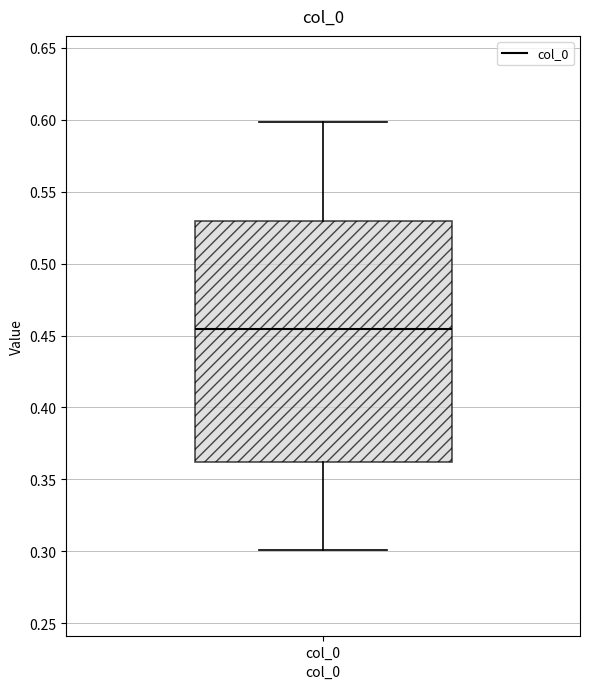

Transcribe this box plot: give where the median line is, the range the box spans, and where the two whiskers end, as read against the y-axis. The values are not printed on the chart, so give them approximately, as read against the axis.

median 0.455, box 0.360 to 0.530, whiskers 0.300 to 0.600